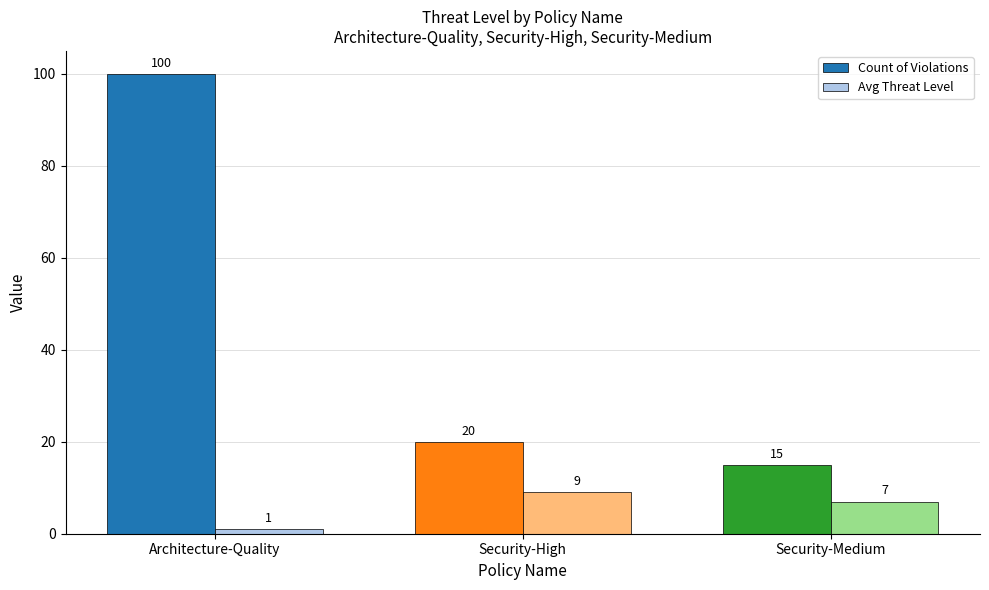

What is the sum of all Avg Threat Level values?

17